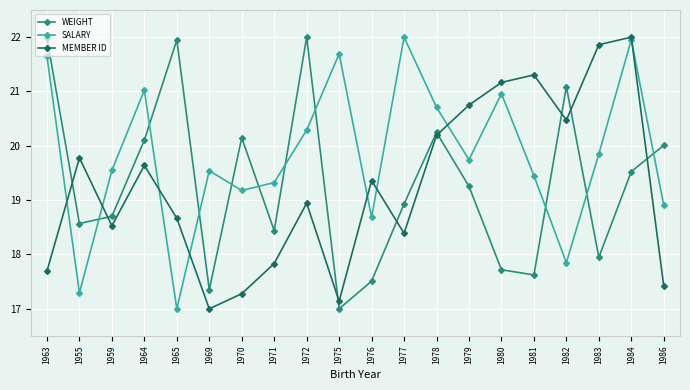

How many values in the WEIGHT series are below 19?

10